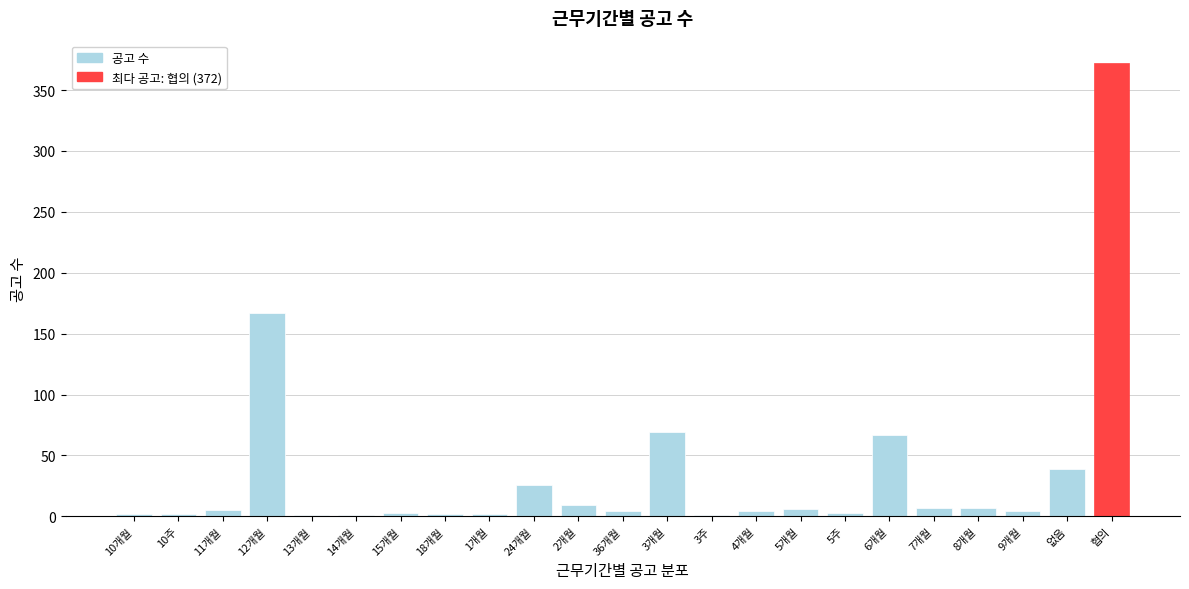

Which category has the highest value across all series?

협의